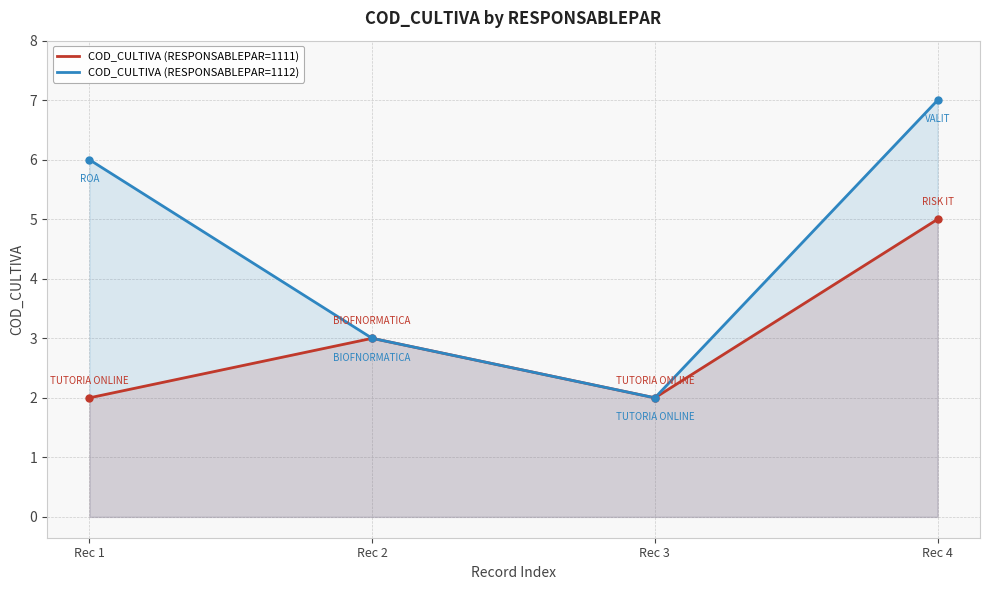

What is the difference between the highest and lowest values at Rec 4?

2